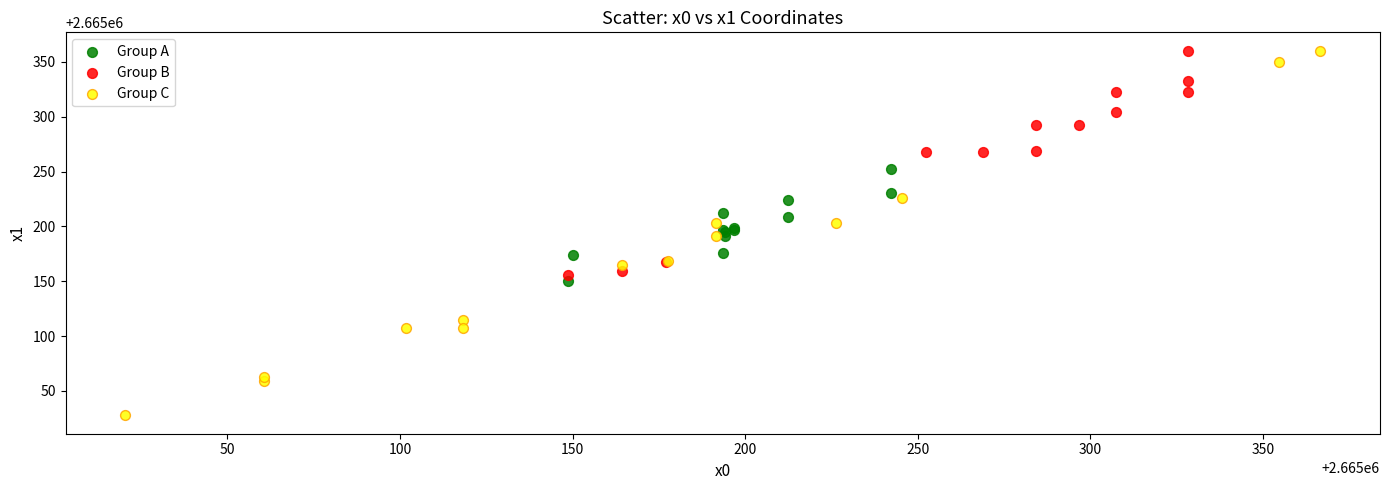

Which series reaches the minimum Y coordinate?

Group C